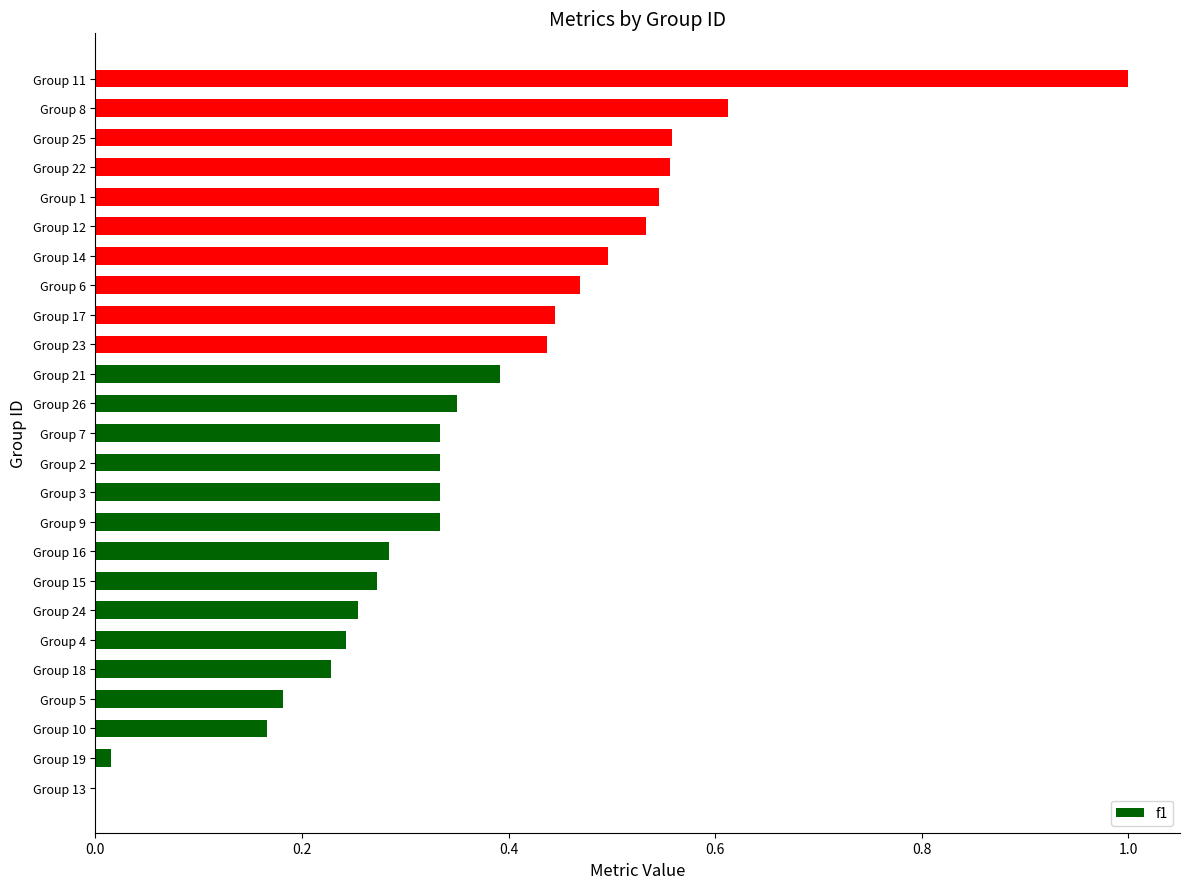

What is the sum of all values?

9.4